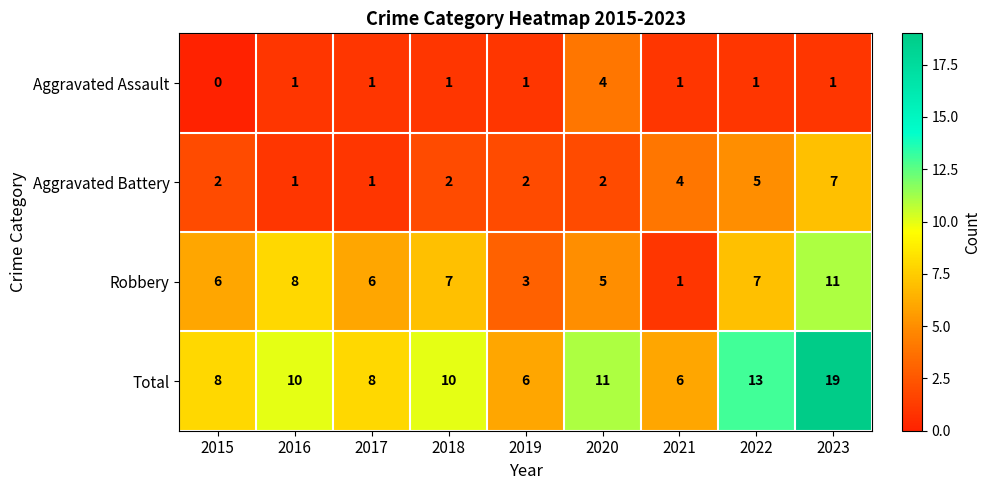

List the series in order of their peak value, lowest first.

Aggravated Assault, Aggravated Battery, Robbery, Total